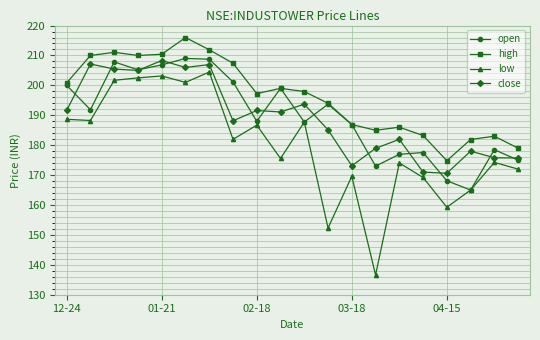

True or false: close and low cross at least once.

False